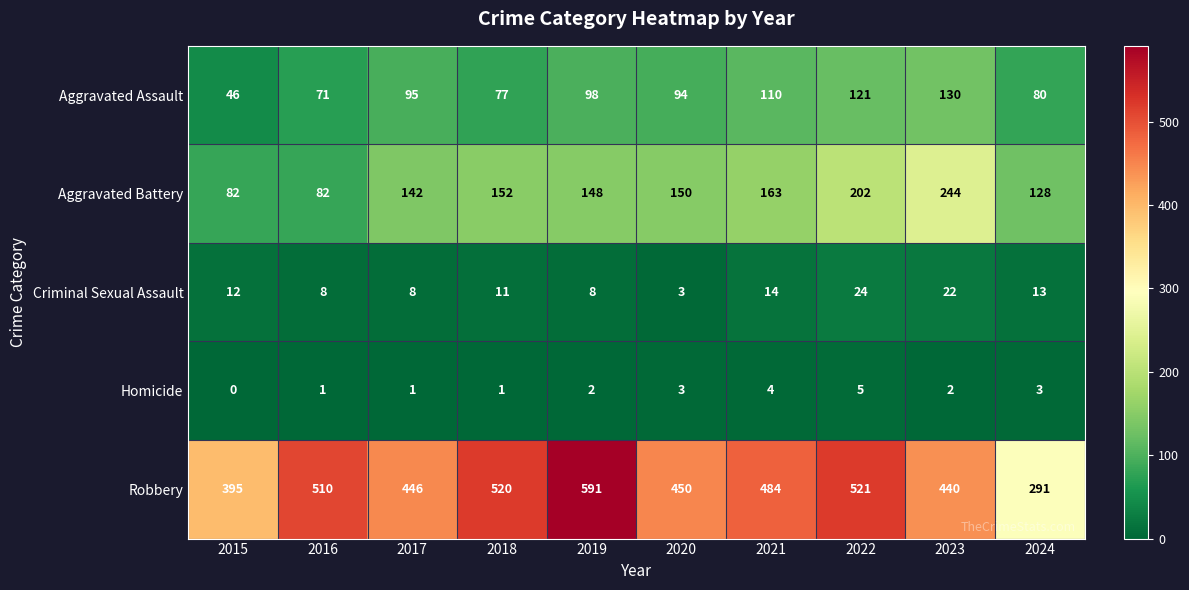

What is the sum of all Homicide values?

22